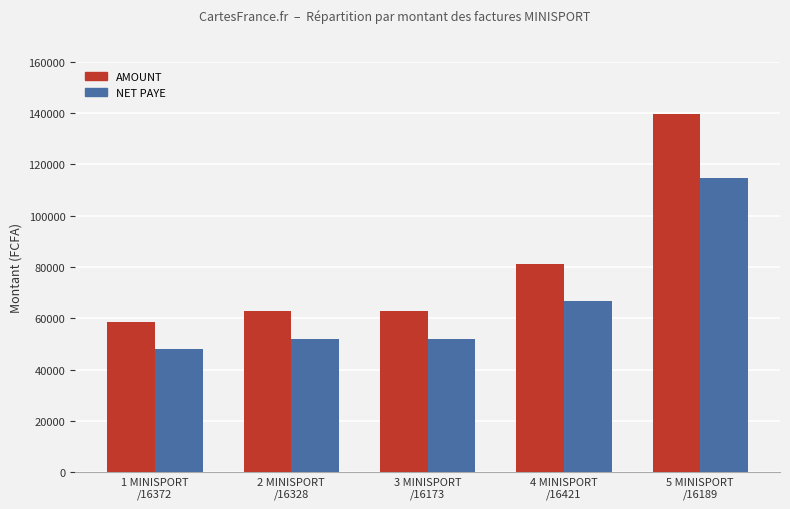

The AMOUNT series shows 107857.5 at 3 MINISPORT
/16173. True or false?

False